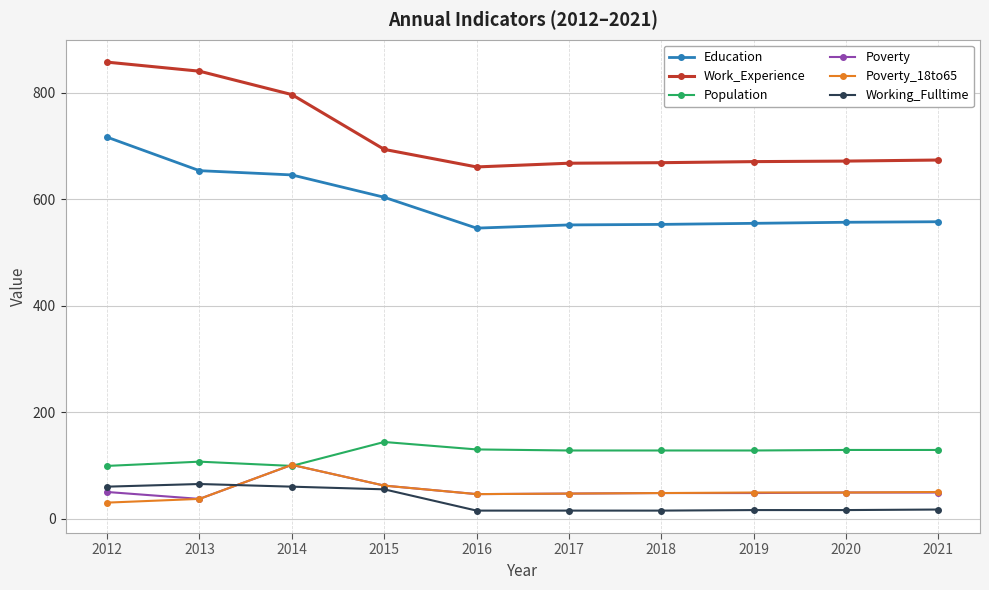

The Working_Fulltime series shows 15 at 2018. True or false?

True